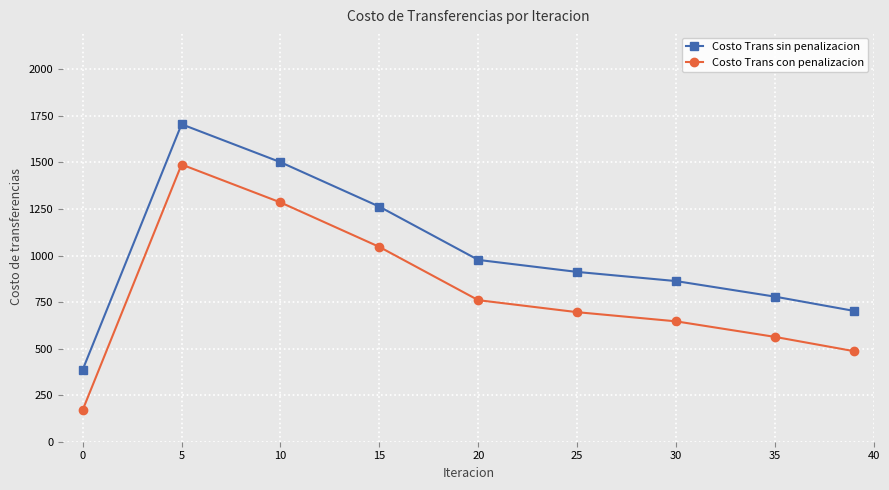

How many series are shown in this chart?

2